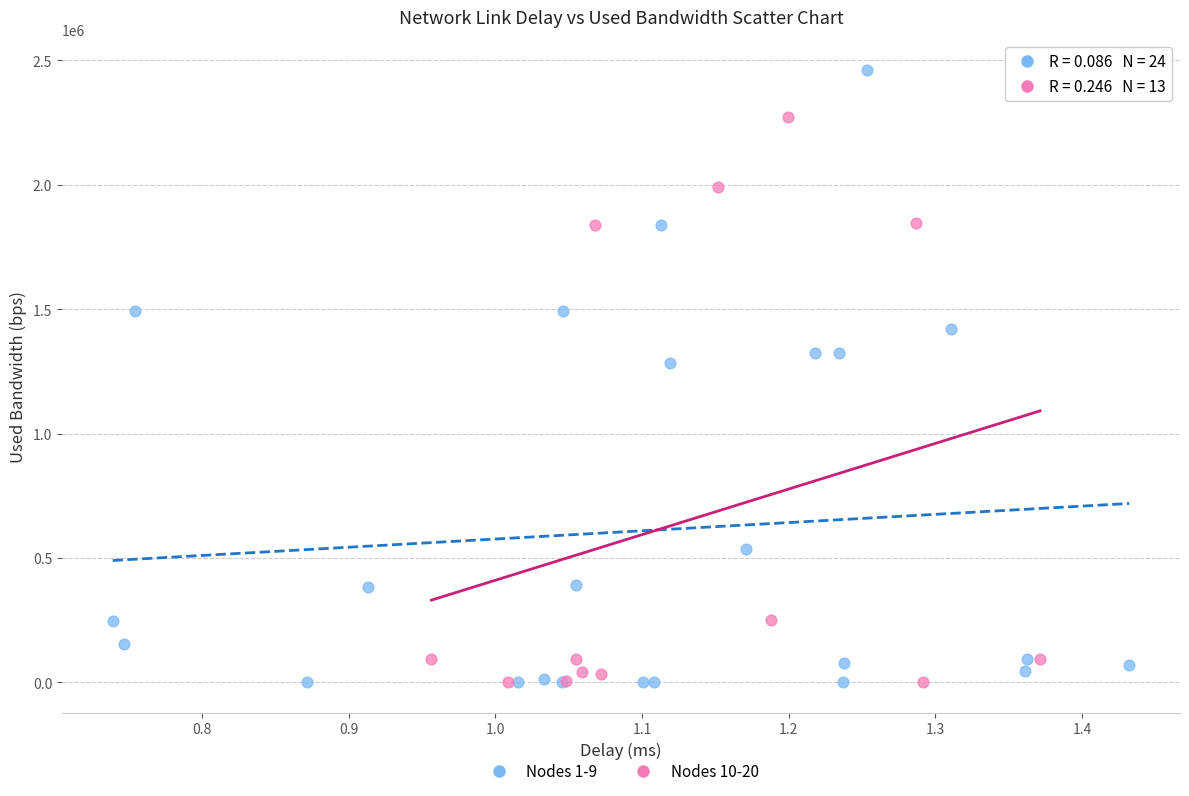

Which series contains the highest Y value?

Nodes 1-9